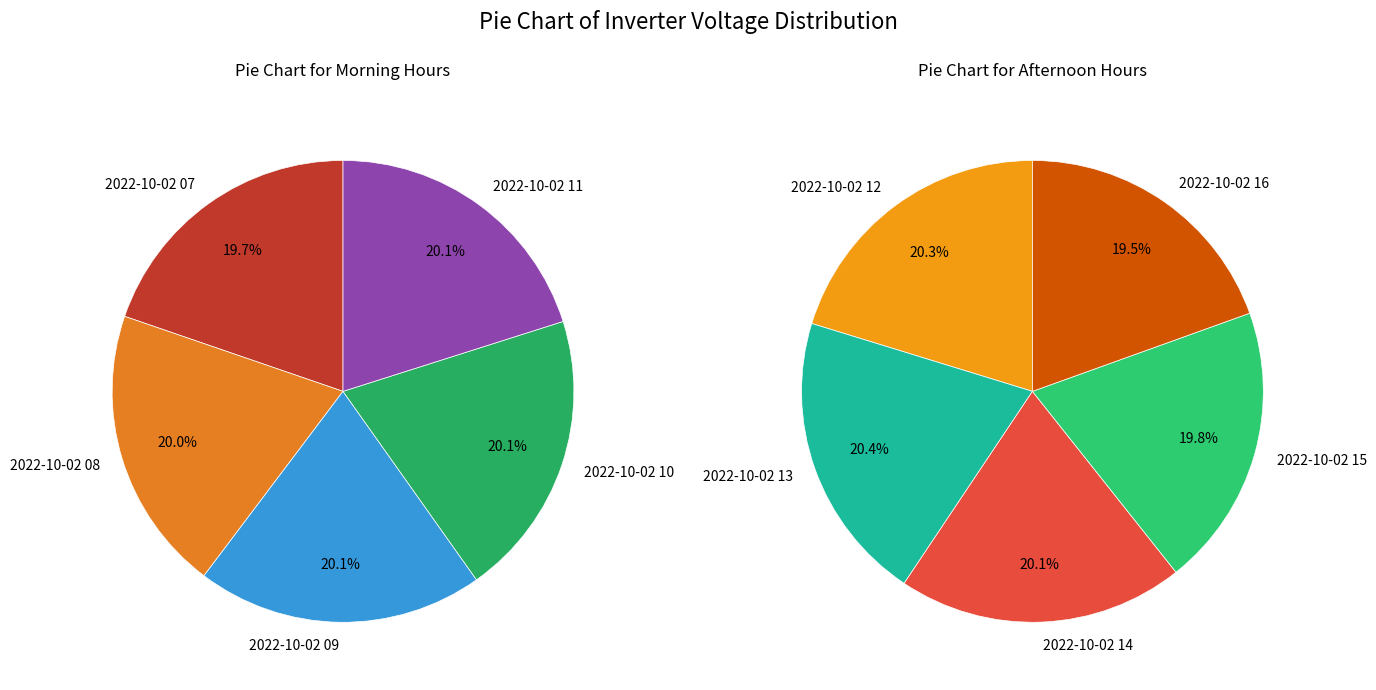

Does 2022-10-02 12 account for over 50% of the chart?

No